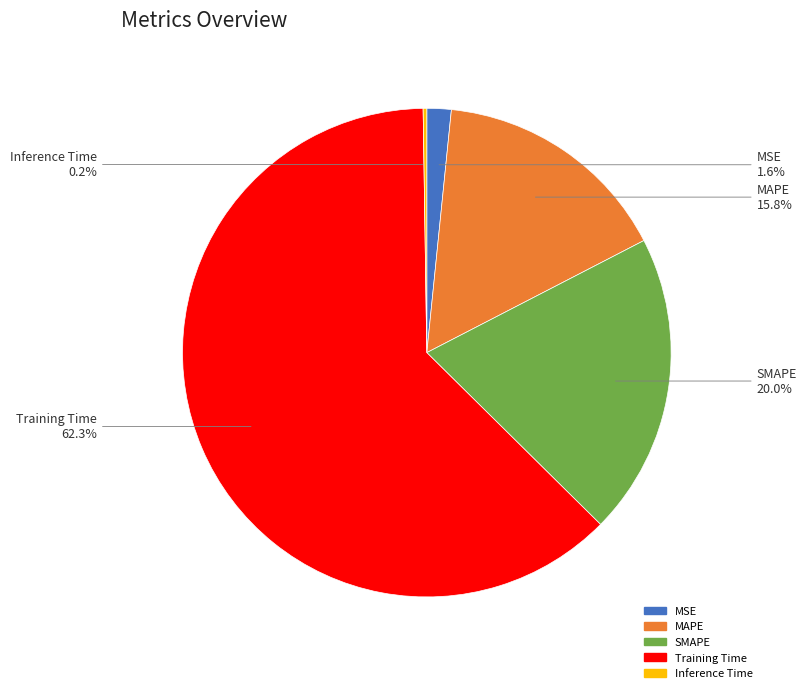

What is the largest slice in the pie chart?

Training Time